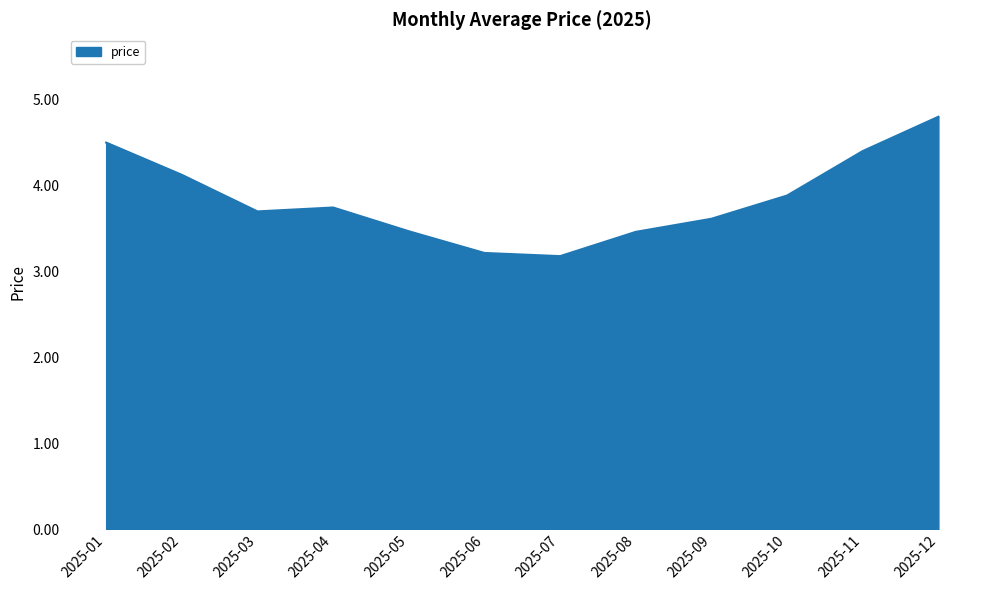

The chart shows a value of 1.8 at 2025-04. True or false?

False